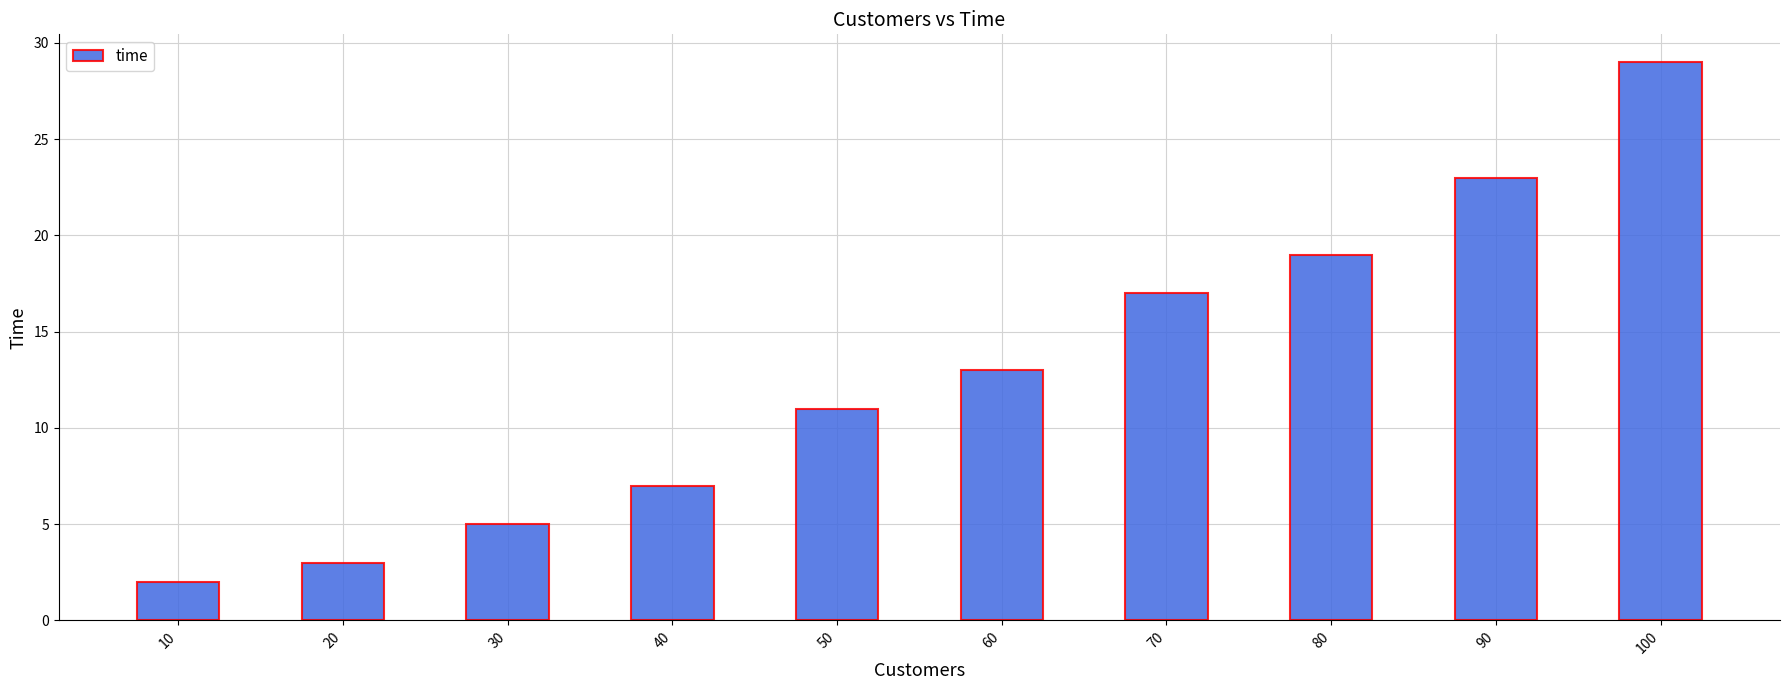

How many bars are there in total?

10